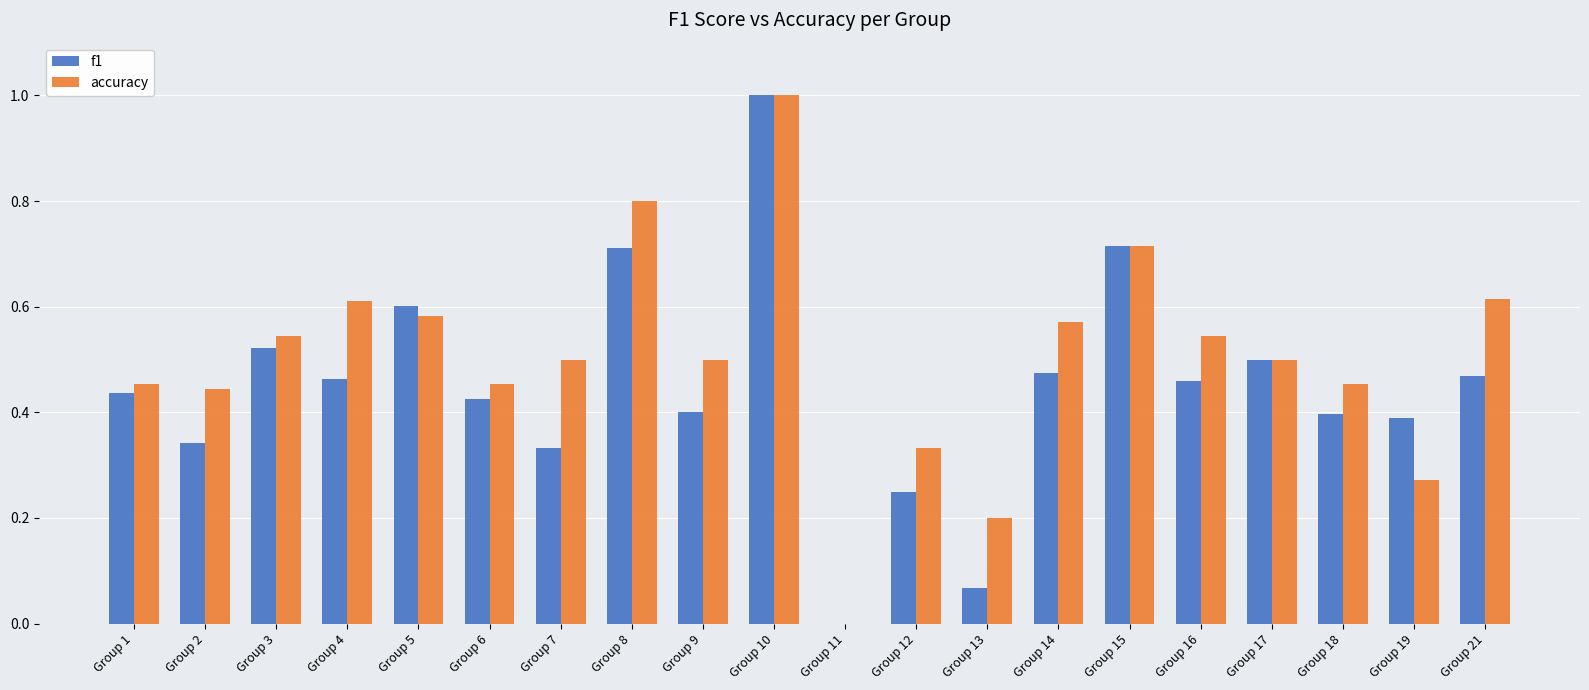

How many distinct data groups are displayed?

2